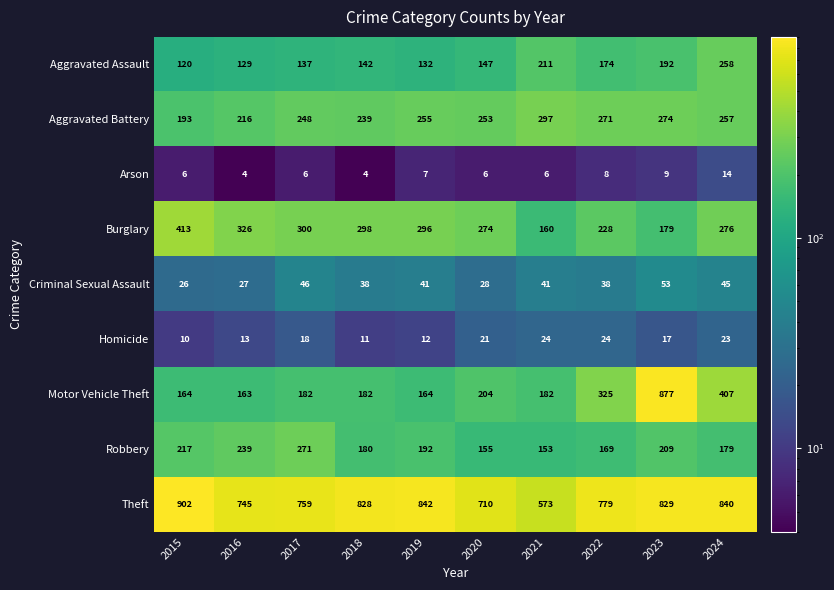

At which label does Theft first exceed 828?

2015